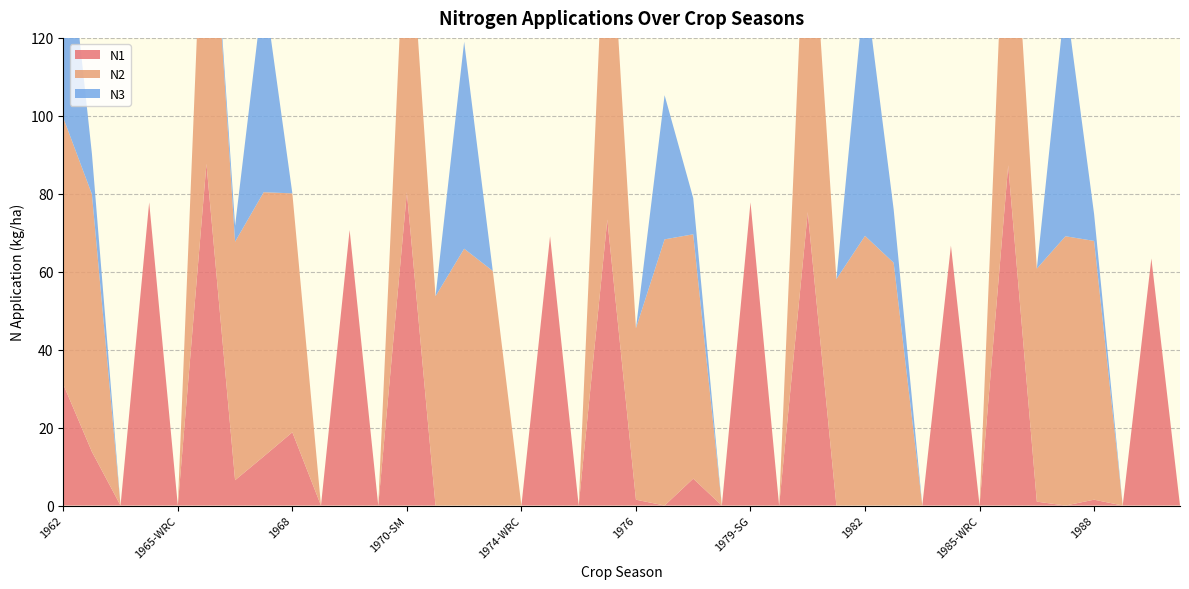

Reading right to left, transcribe all the data shown in this chart.

N1: 0.0	63.4	0.0	1.5	0.0	1.0	87.3	0.0	66.7	0.0	0.0	0.0	0.0	75.3	0.0	77.8	0.0	6.9	0.0	1.5	73.4	0.0	69.1	0.0	0.0	0.0	0.0	80.4	0.0	70.7	0.0	18.8	12.6	6.5	87.7	0.0	77.8	0.0	13.8	31.1
N2: 0.0	0.0	0.0	66.4	69.1	59.8	91.2	0.0	0.0	0.0	62.3	69.2	58.1	94.6	0.0	0.0	0.0	62.7	68.3	44.0	93.2	0.0	0.0	0.0	60.2	65.9	53.7	81.2	0.0	0.0	0.0	61.3	67.8	61.2	93.0	0.0	0.0	0.0	66.1	68.4
N3: 0.0	0.0	0.0	6.9	61.3	0.0	0.0	0.0	0.0	0.0	13.7	64.9	0.0	0.0	0.0	0.0	0.0	9.3	37.0	0.0	0.0	0.0	0.0	0.0	0.0	53.1	0.0	0.0	0.0	0.0	0.0	0.0	52.8	4.1	0.0	0.0	0.0	0.0	10.4	59.0